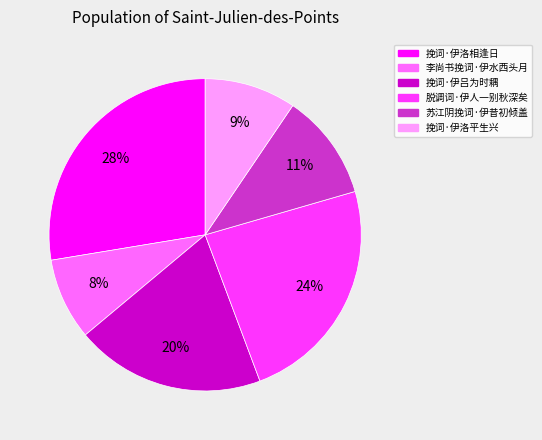

Do 脱调词·伊人一别秋深矣 and 苏江阴挽词·伊昔初倾盖 together represent more than half of the pie?

No